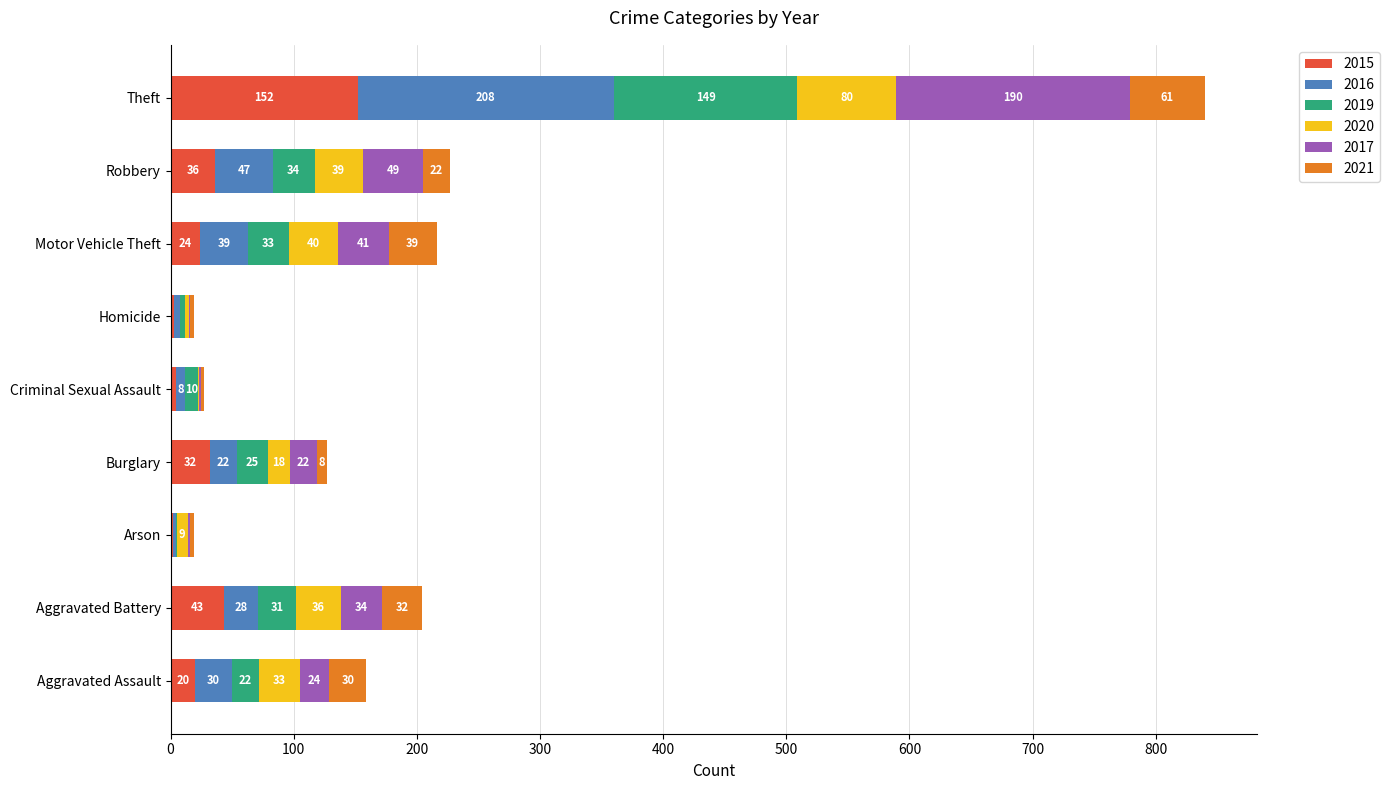

What is the sum of all 2015 values?

316